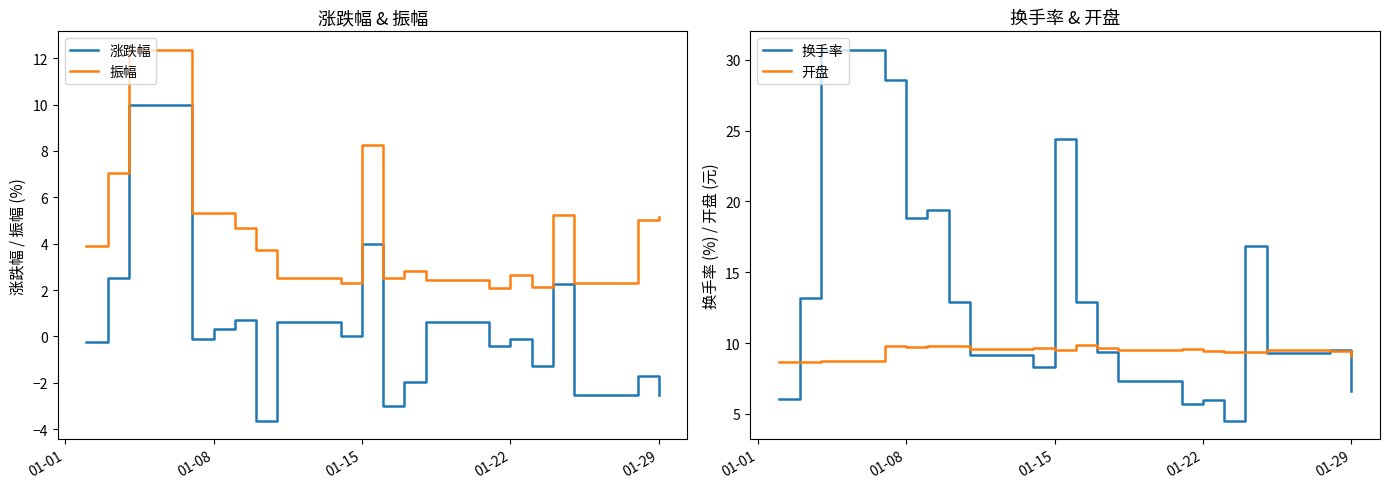

What is the lowest value of the 换手率 series?

4.5